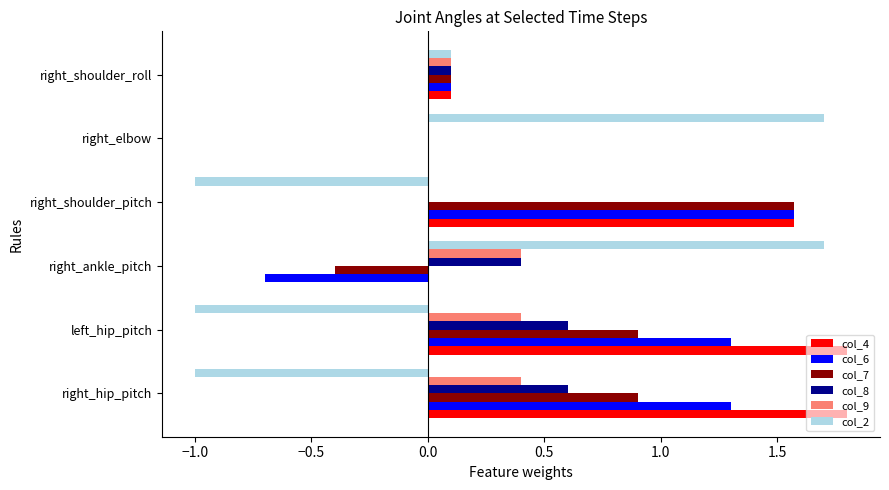

How many distinct data groups are displayed?

6